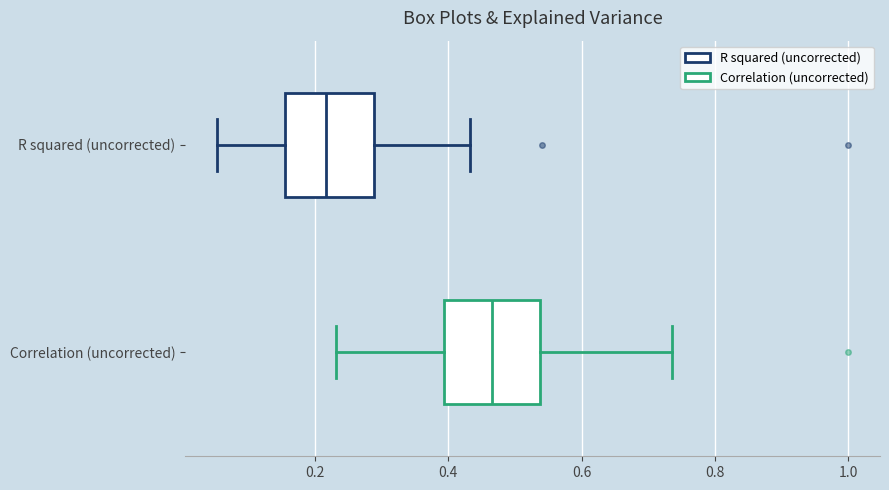

Reading bottom to top, read every box against the x-axis: the position of its median line, the range the box covers, and the ends of its whiskers. The values are not printed on the chart, so give them approximately, as read against the axis.

Correlation (uncorrected): median 0.46, box 0.40 to 0.54, whiskers 0.24 to 0.74
R squared (uncorrected): median 0.22, box 0.16 to 0.28, whiskers 0.06 to 0.44